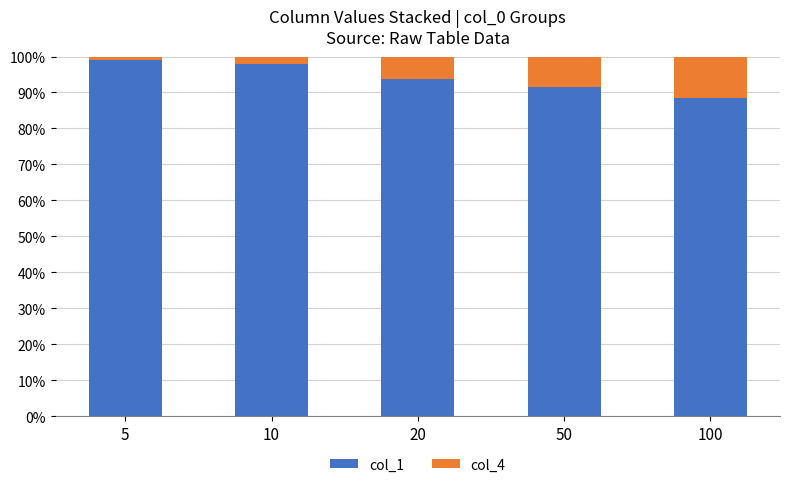

Reading left to right, what are the values for col_1?

98.9	97.8	93.8	91.4	88.5